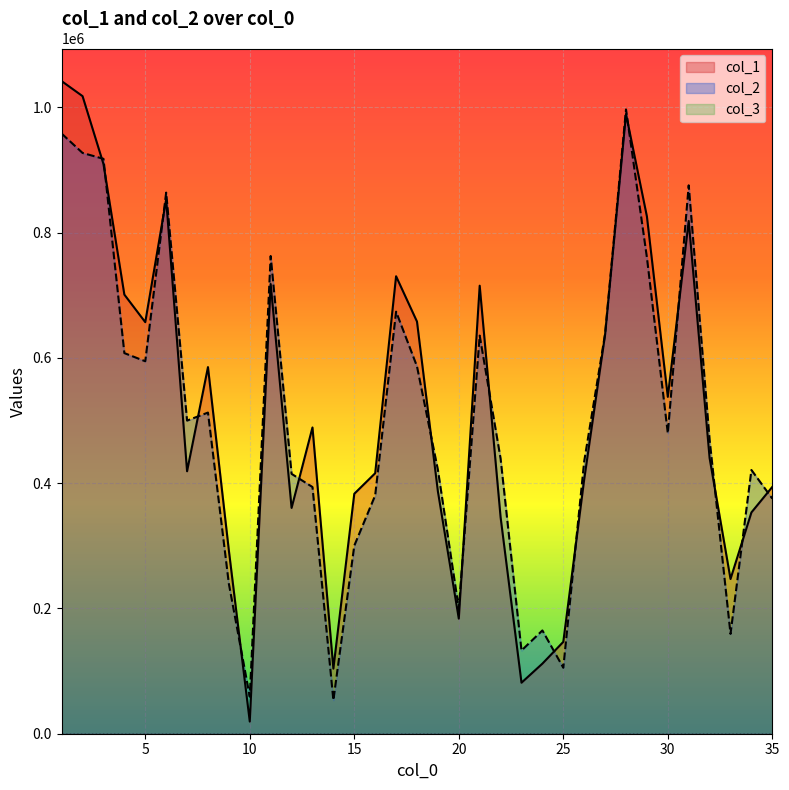

True or false: col_1 has more than 1 points higher than both neighbors.

True